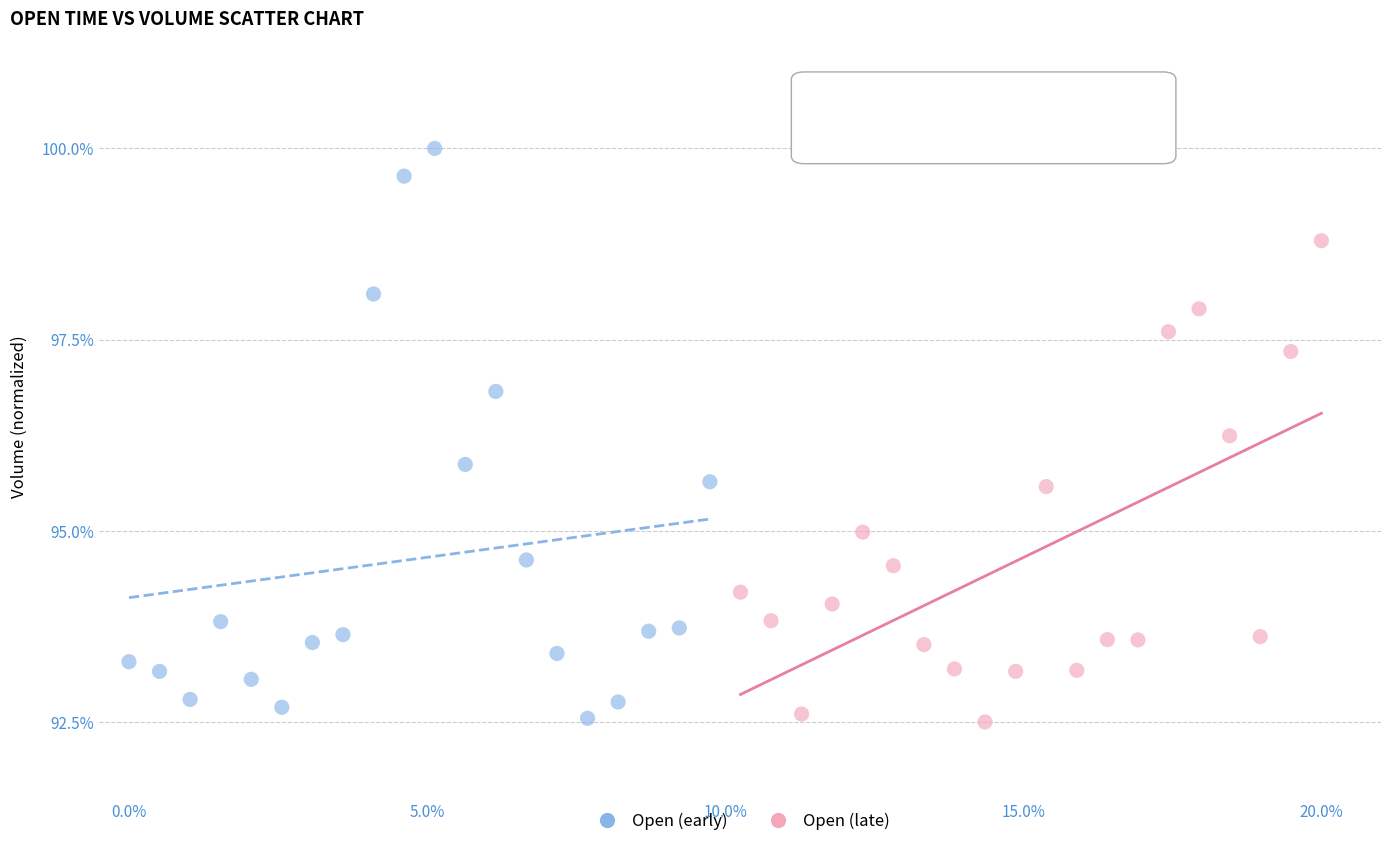

Which series has the largest Y range (max minus min)?

Open (early)